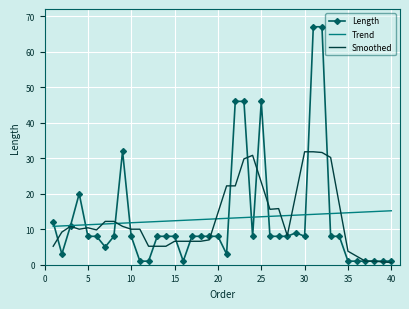

At how many categories does at least one series exceed 41?

5